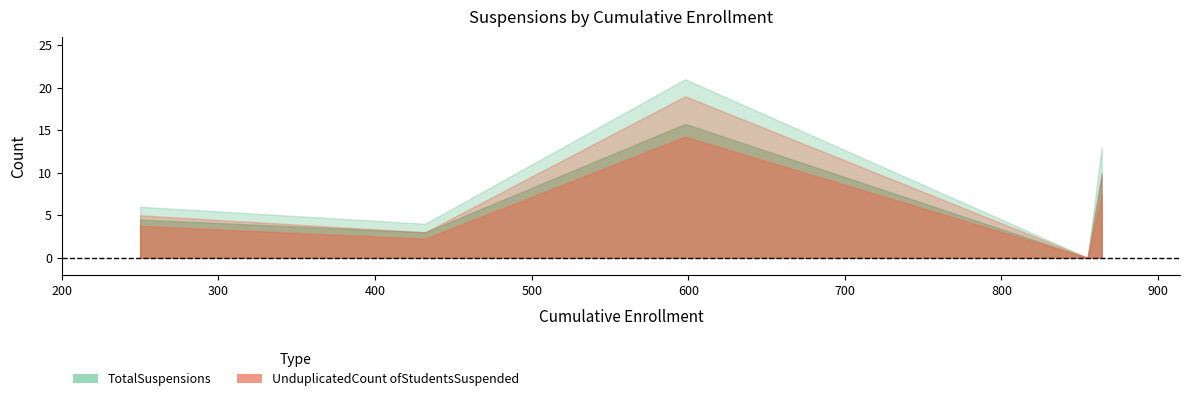

True or false: UnduplicatedCount ofStudentsSuspended and TotalSuspensions intersect in this chart.

False